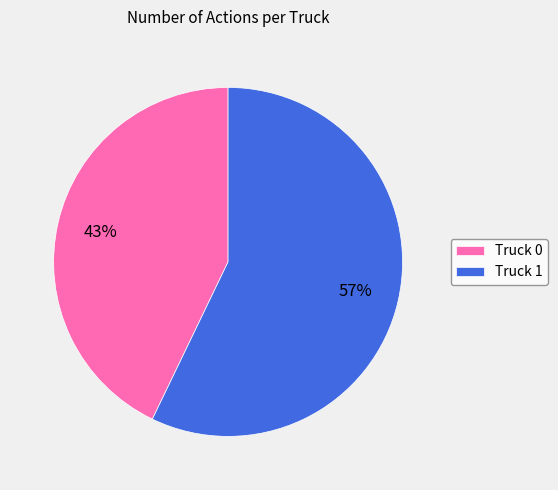

Do Truck 1 and Truck 0 together represent more than half of the pie?

Yes